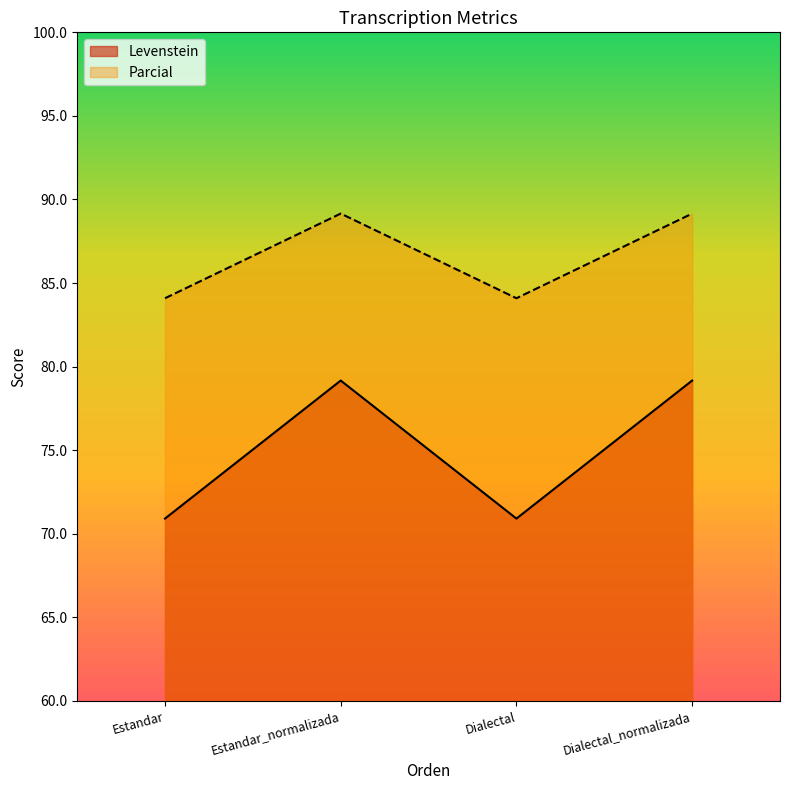

How many values in the Parcial series exceed 89?

2